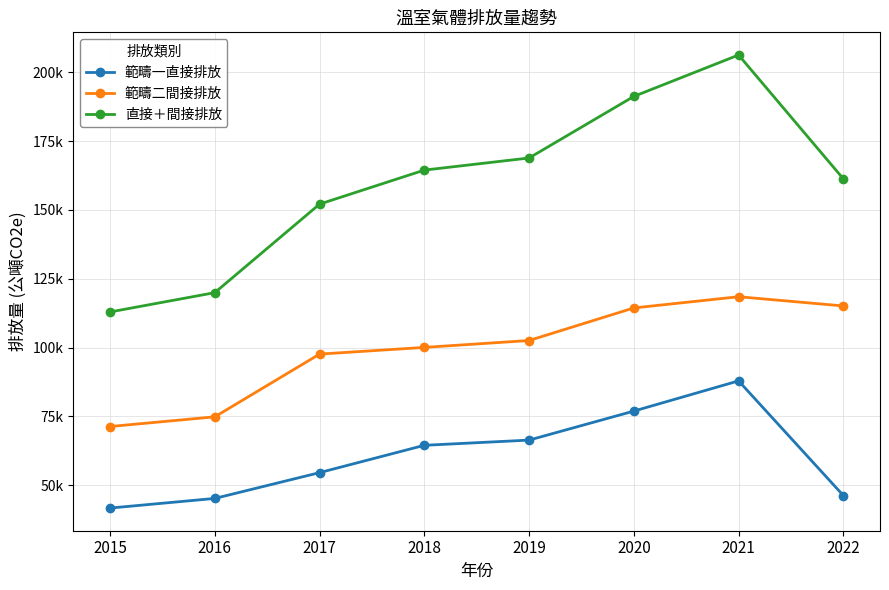

The value of 範疇二間接排放 at 2019 is 102545.2. True or false?

True